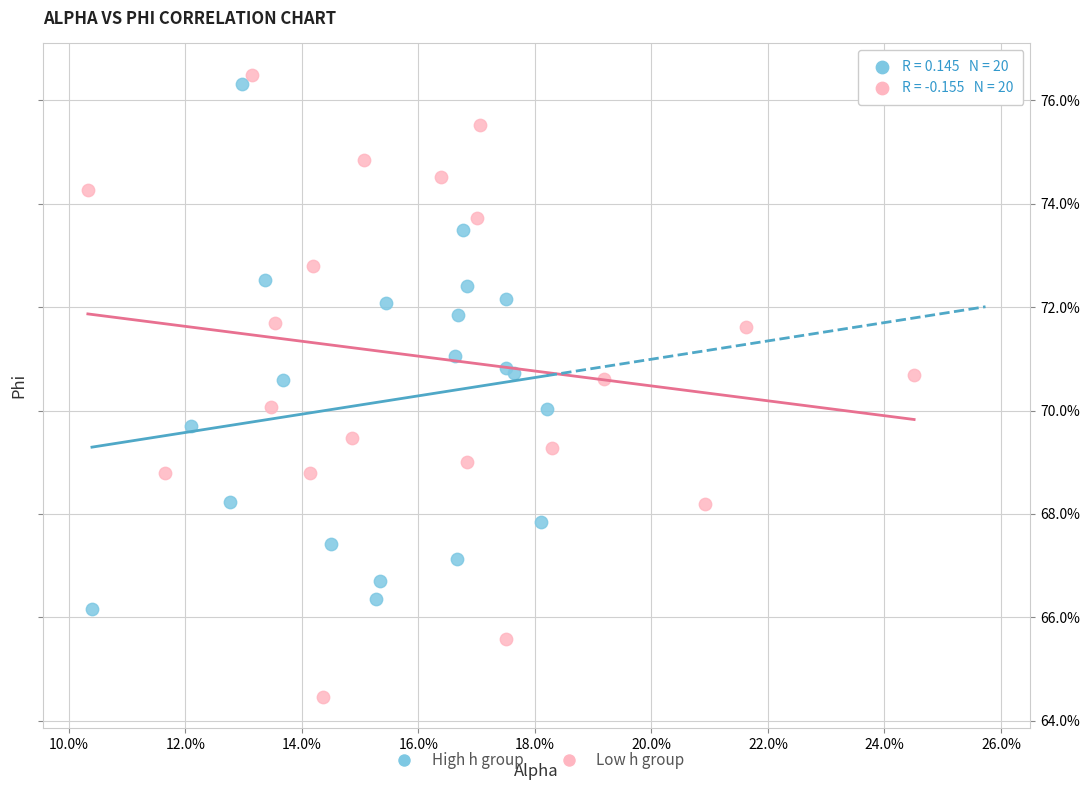

What are all the series names shown in the legend?

High h group, Low h group